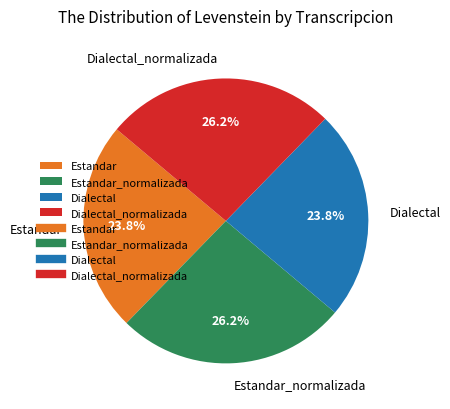

The Estandar_normalizada slice represents 39% of the pie. True or false?

False